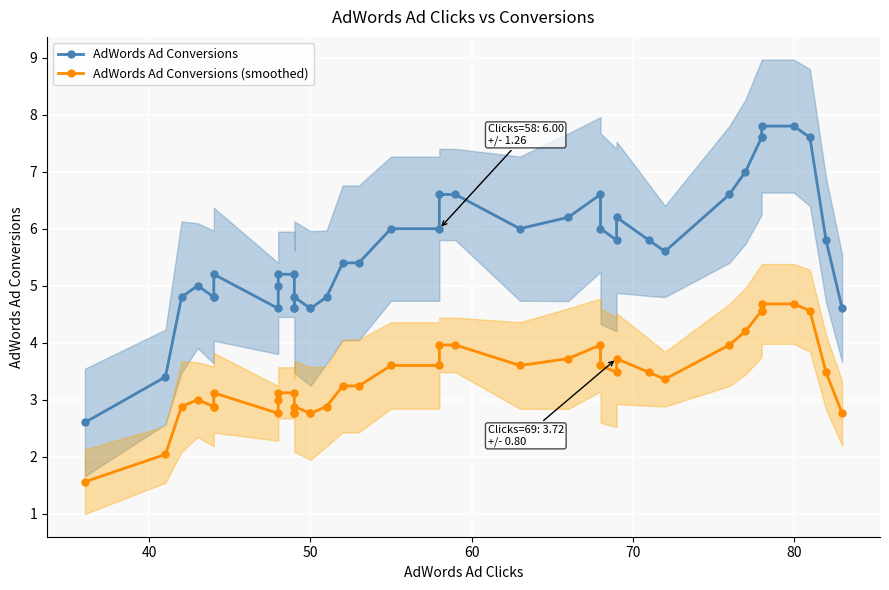

True or false: AdWords Ad Conversions (smoothed) has more than 1 interior local peaks.

True